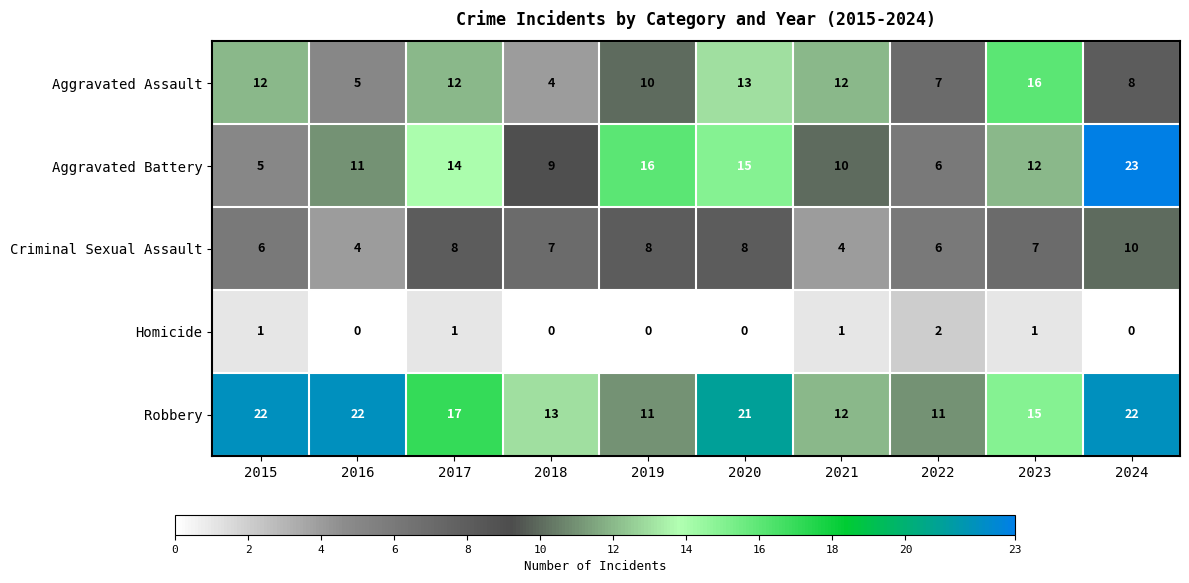

What is the sum of the Robbery values at 2016 and 2020?

43